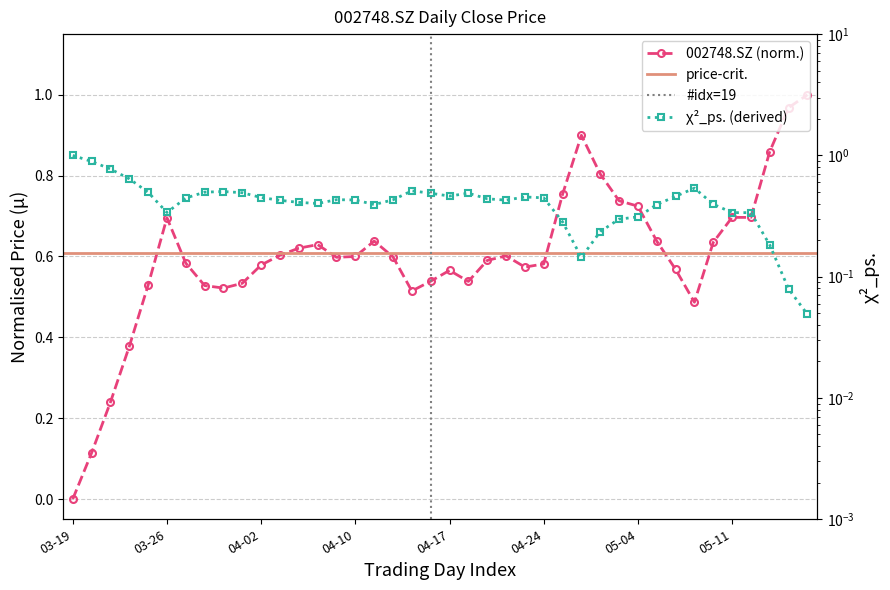

Is this an area chart (filled region under the line)?

No